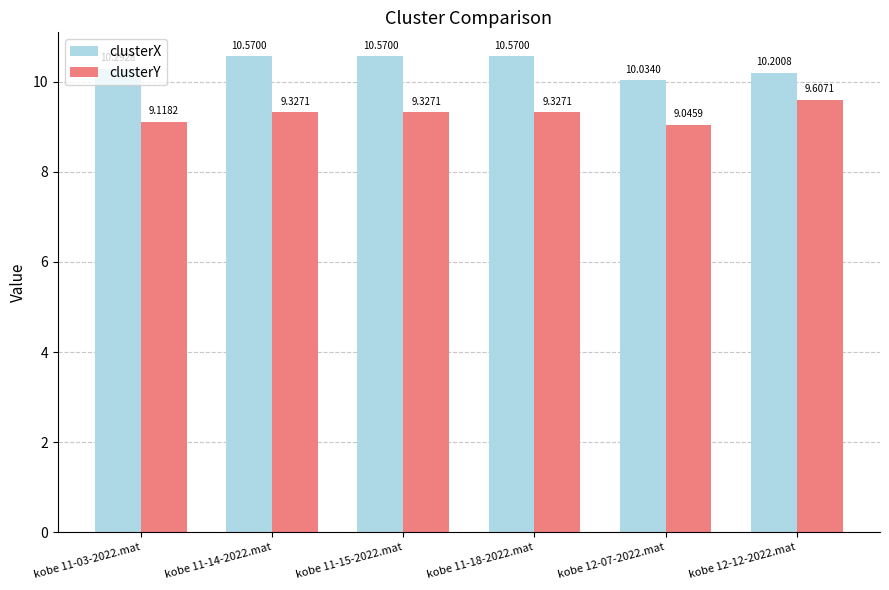

How many bars are there in each group?

2